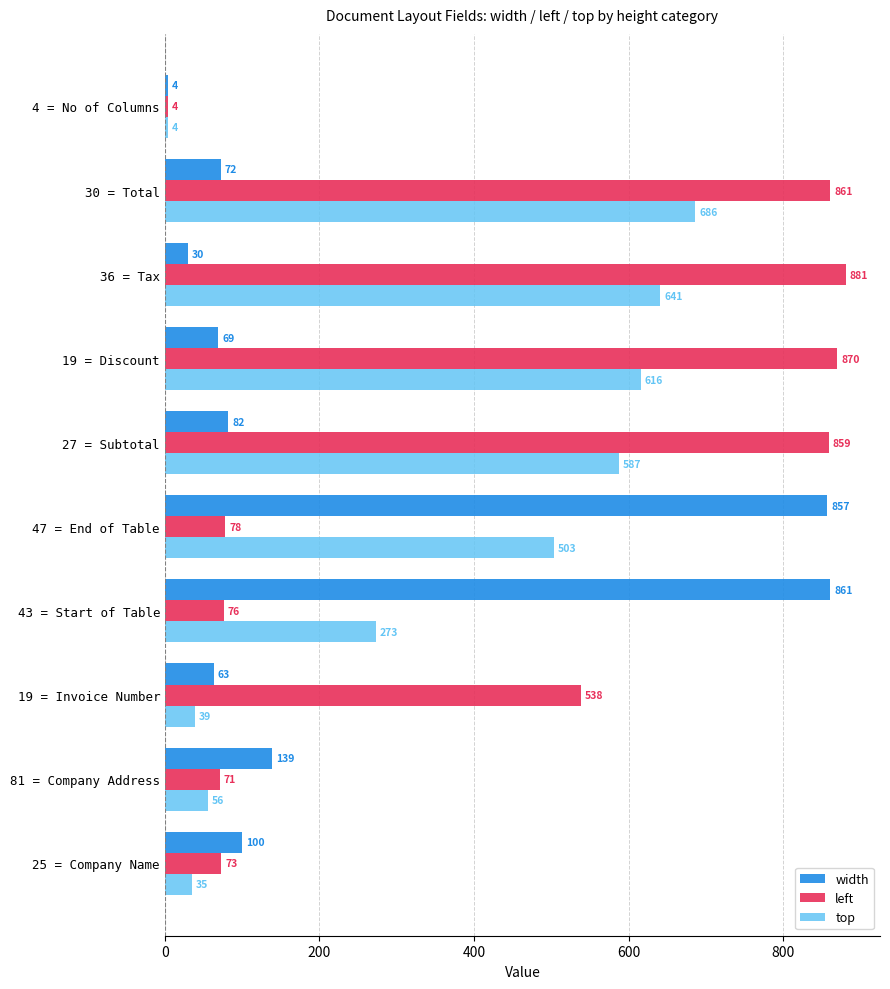

What is the difference between the maximum and minimum values in the left series?

877